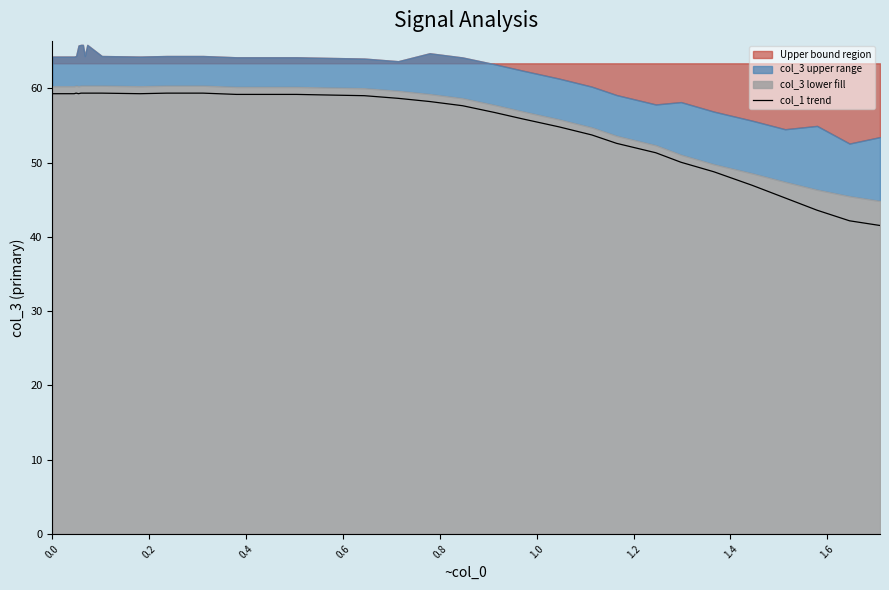

What is the minimum value shown in the chart?

41.5